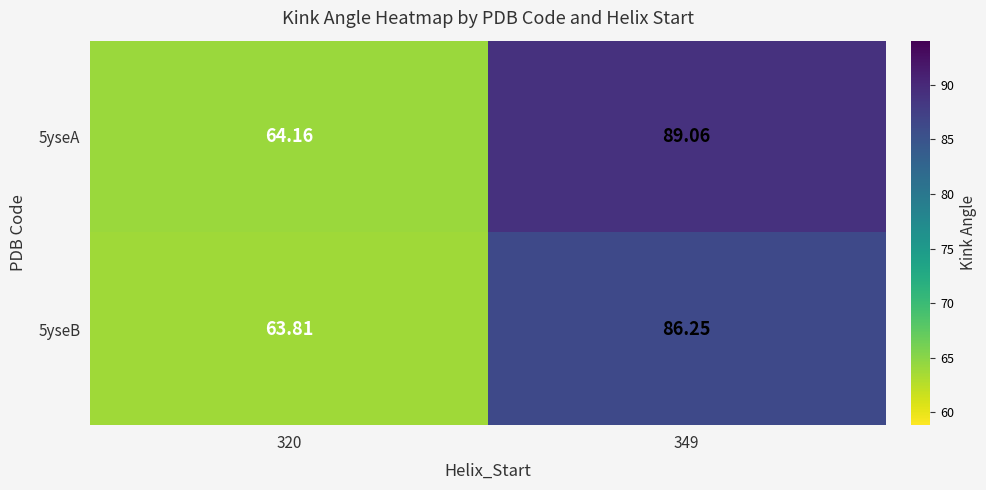

Is the value of 5yseA at 349 greater than the value of 5yseB at 320?

Yes